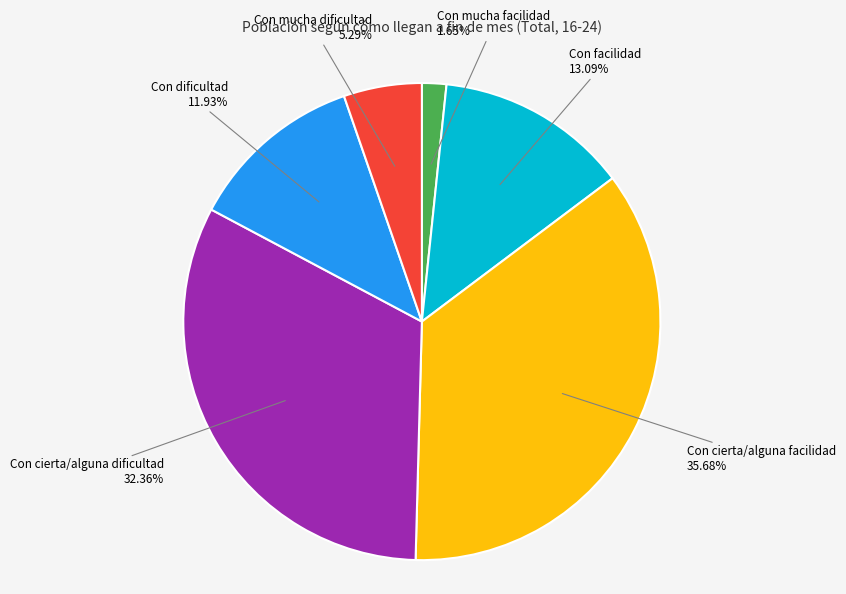

Does any single category account for the majority?

No